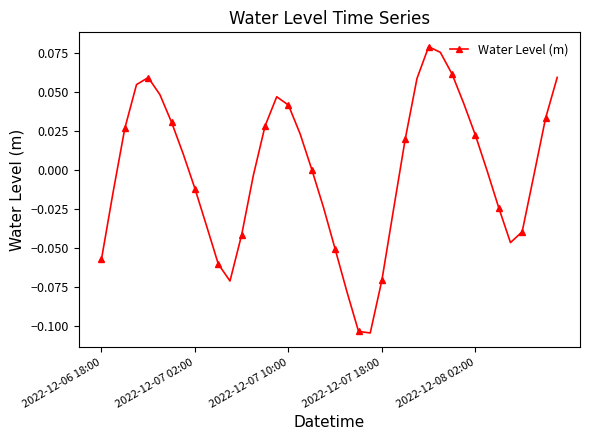

How many interior local valleys (lower than both neighbors) does the data have?

3